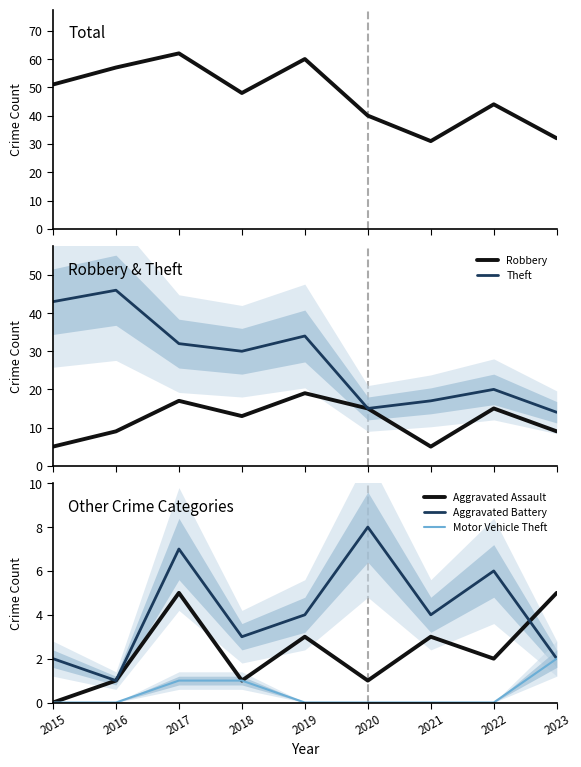

Which series has the largest total across all categories?

Total